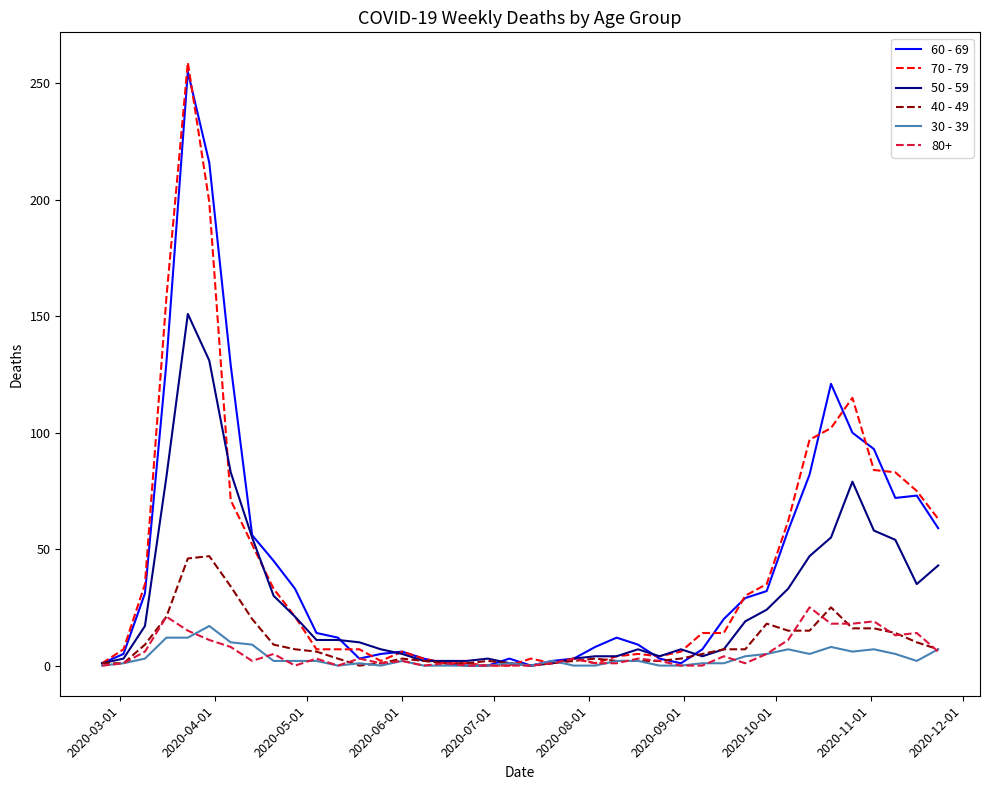

What is the greatest value displayed?

259